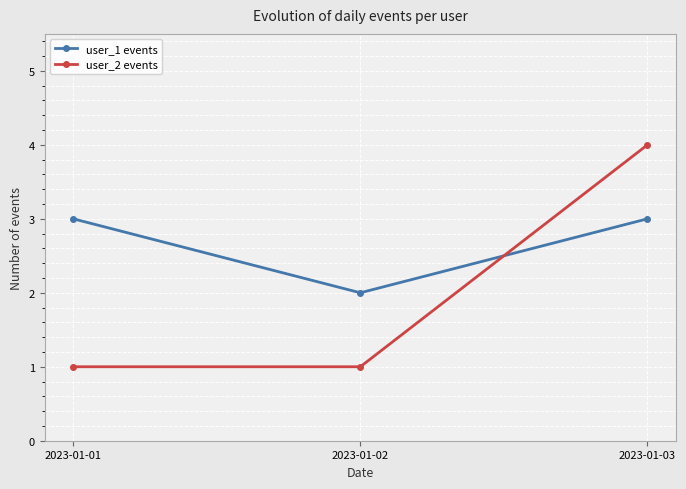

What is the sum of the user_2 events values at 2023-01-03 and 2023-01-02?

5